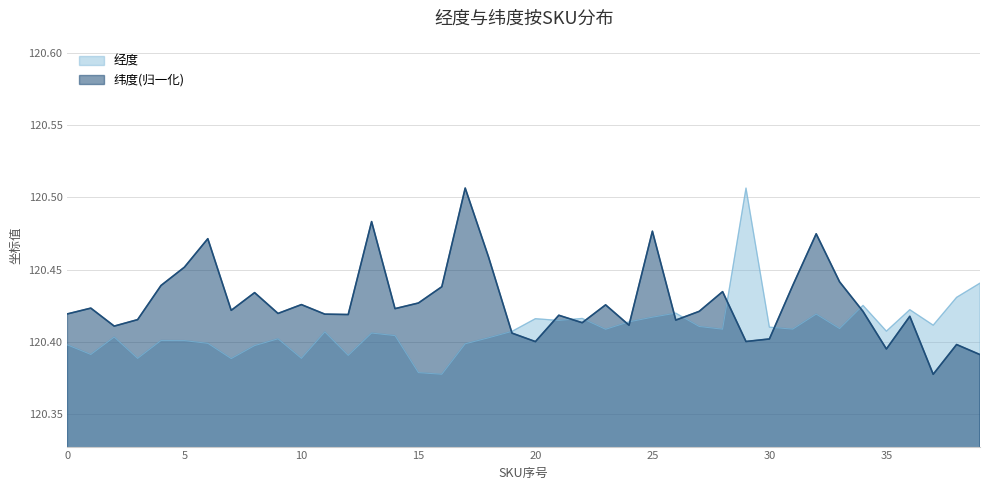

True or false: 经度 and 纬度 cross at least once.

True